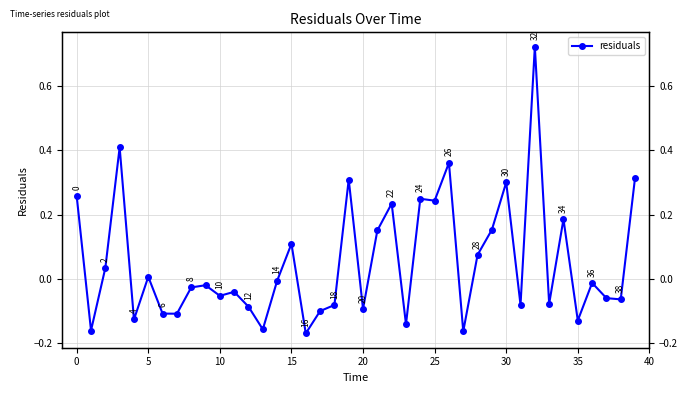

How many points are higher than both their immediate neighbors (excluding endpoints)?

13